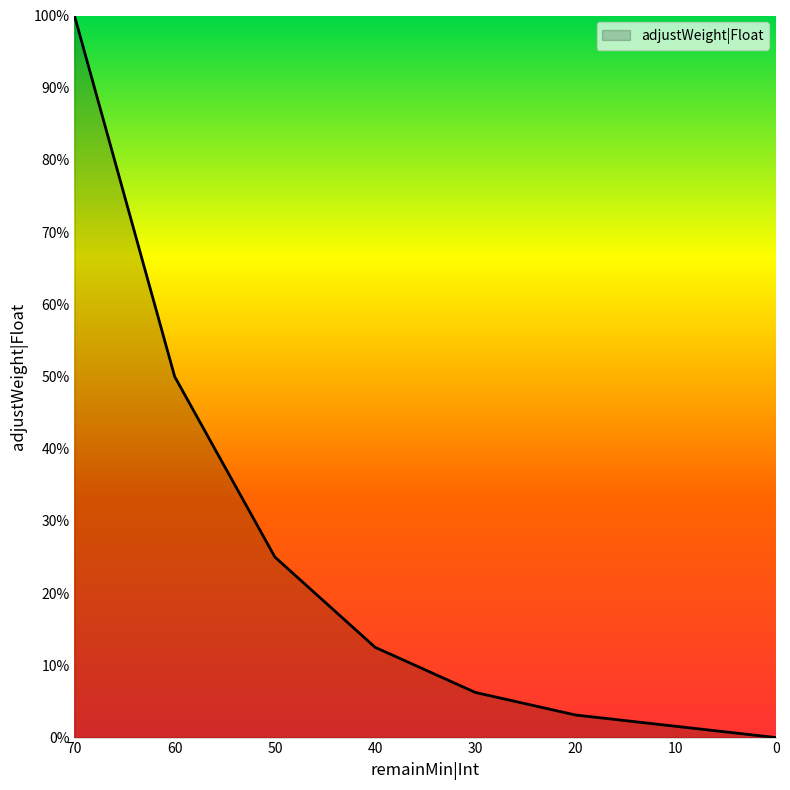

What is the sum of all values?

2.0